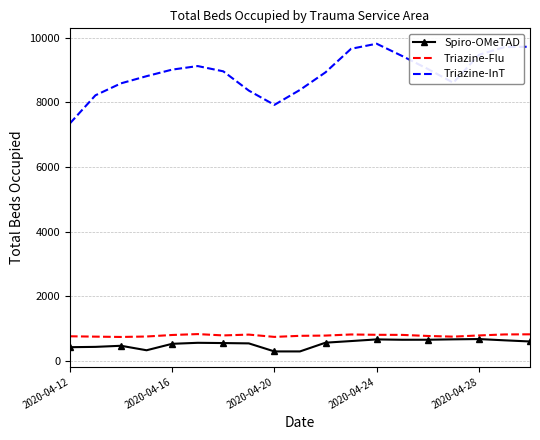

Which series has the largest range (max minus min)?

Triazine-InT